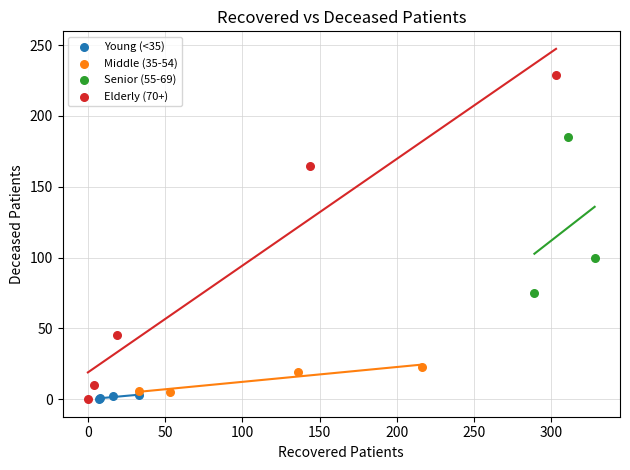

Which series has the widest spread of Y values?

Elderly (70+)